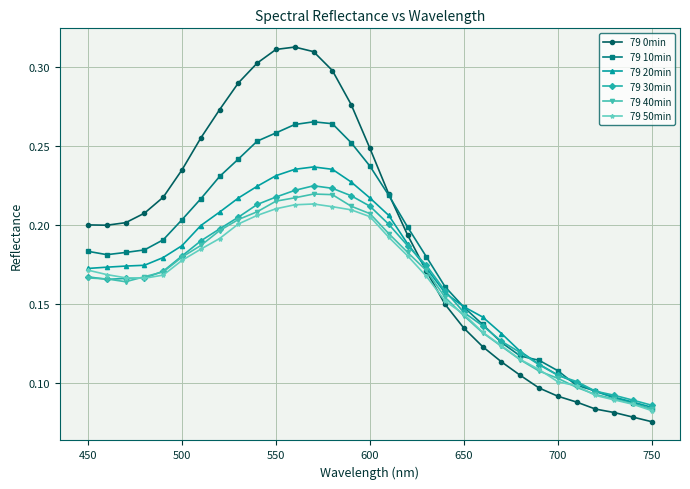

At how many categories does at least one series exceed 0?

31